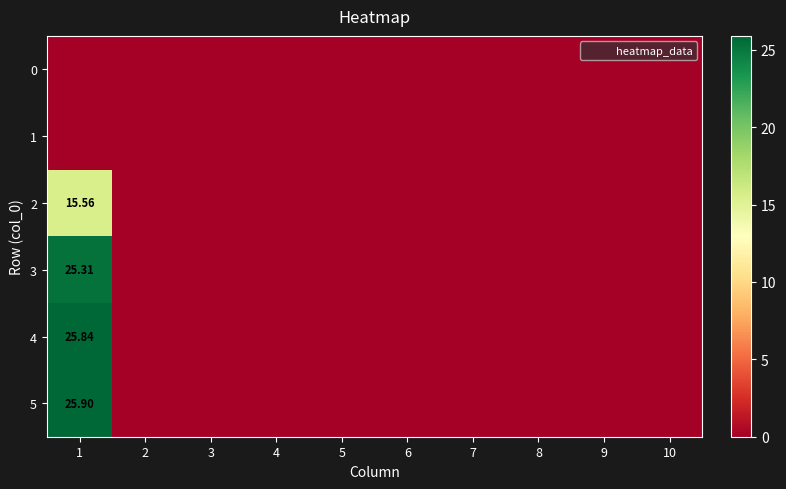

Where is 3 nearest to the value 12?

2